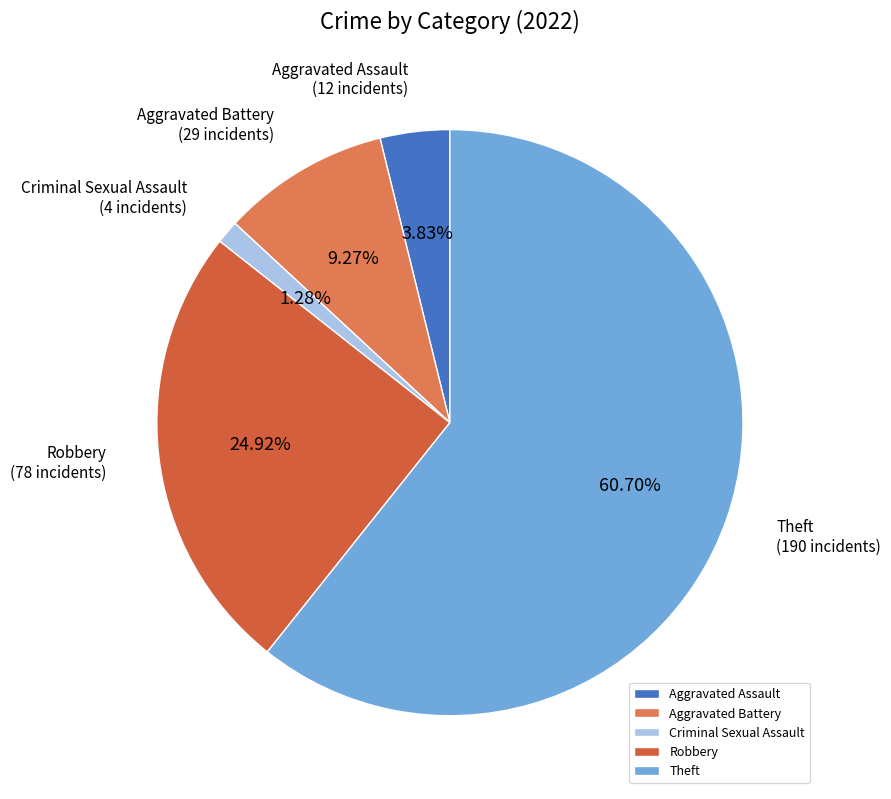

What is the largest slice in the pie chart?

Theft